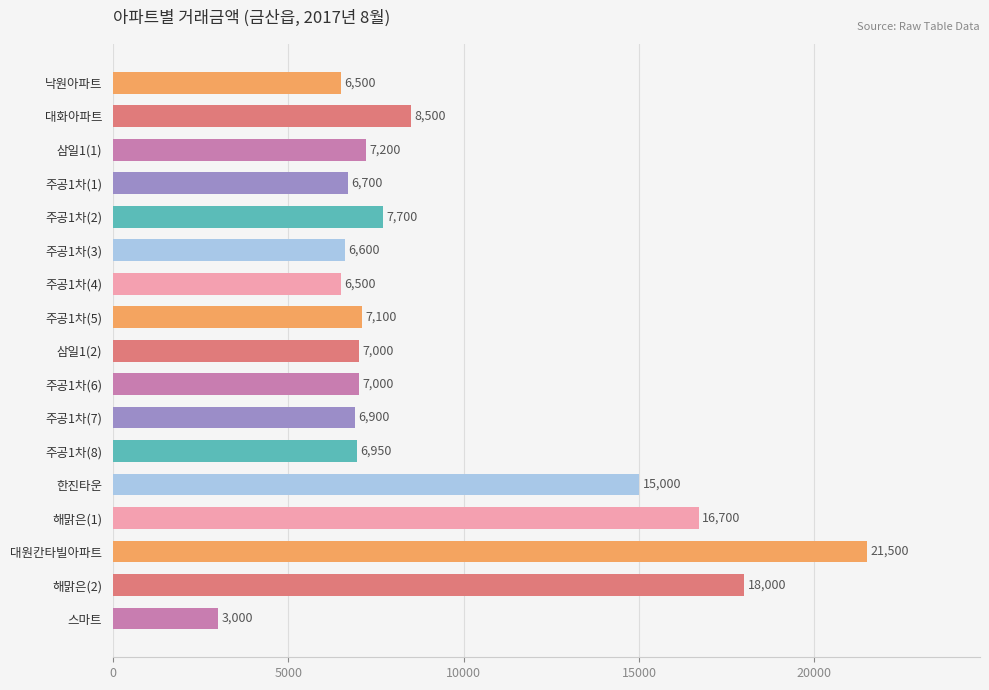

What is the average value?

9344